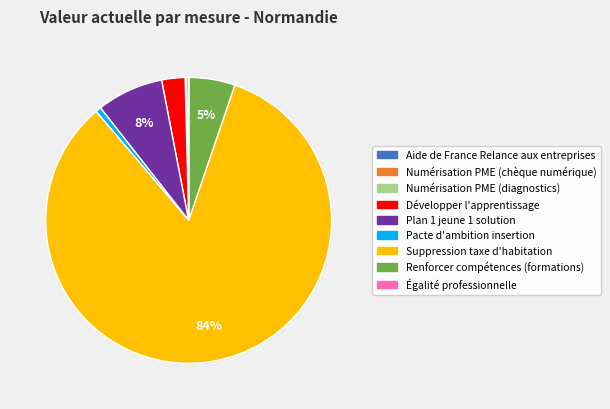

Do Pacte d'ambition insertion and Développer l'apprentissage together represent more than half of the pie?

No